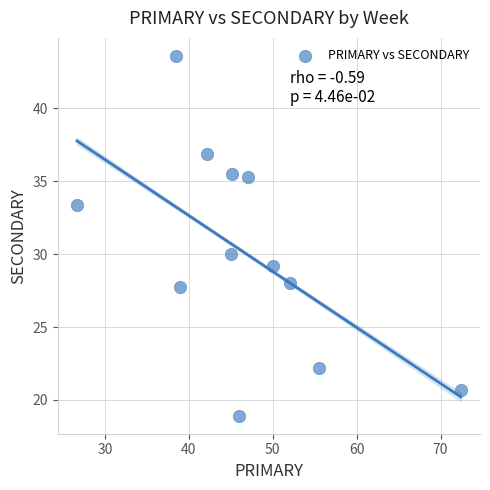

What Y value in the scatter plot is closest to 31?

30.0